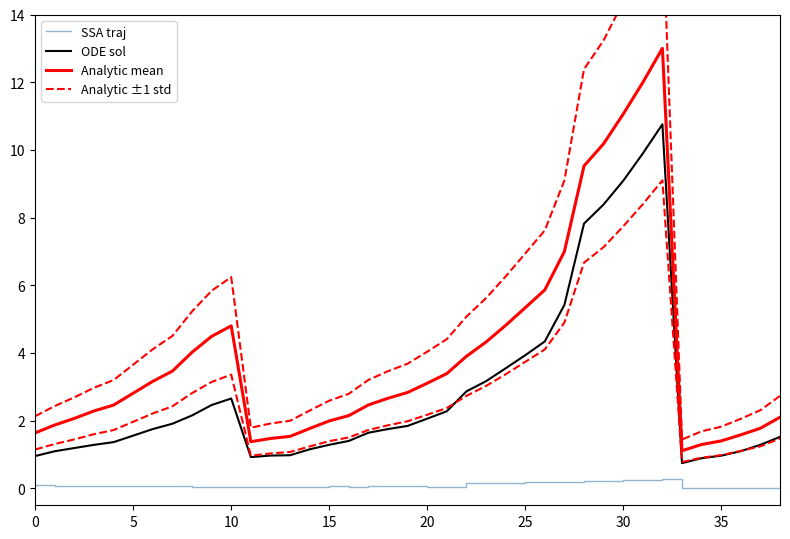

True or false: Analytic mean and ODE sol cross at least once.

False